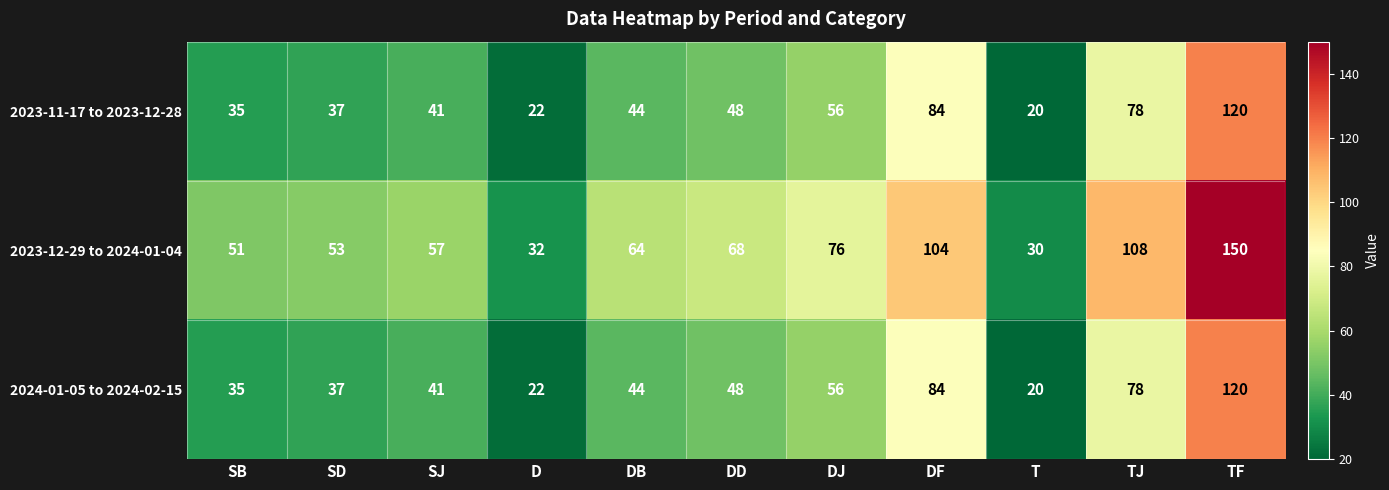

Which series has the largest total across all categories?

2023-12-29 to 2024-01-04